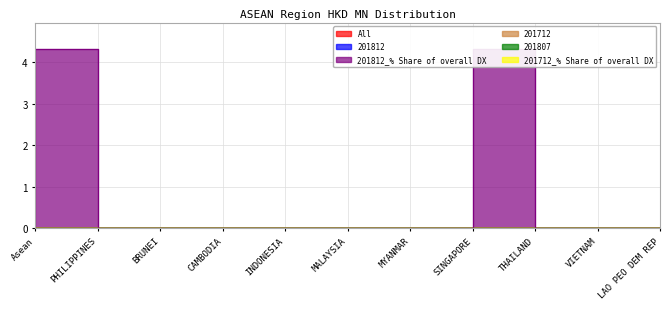

True or false: 201812_% Share of overall DX has a value of 4.3 at Asean.

True